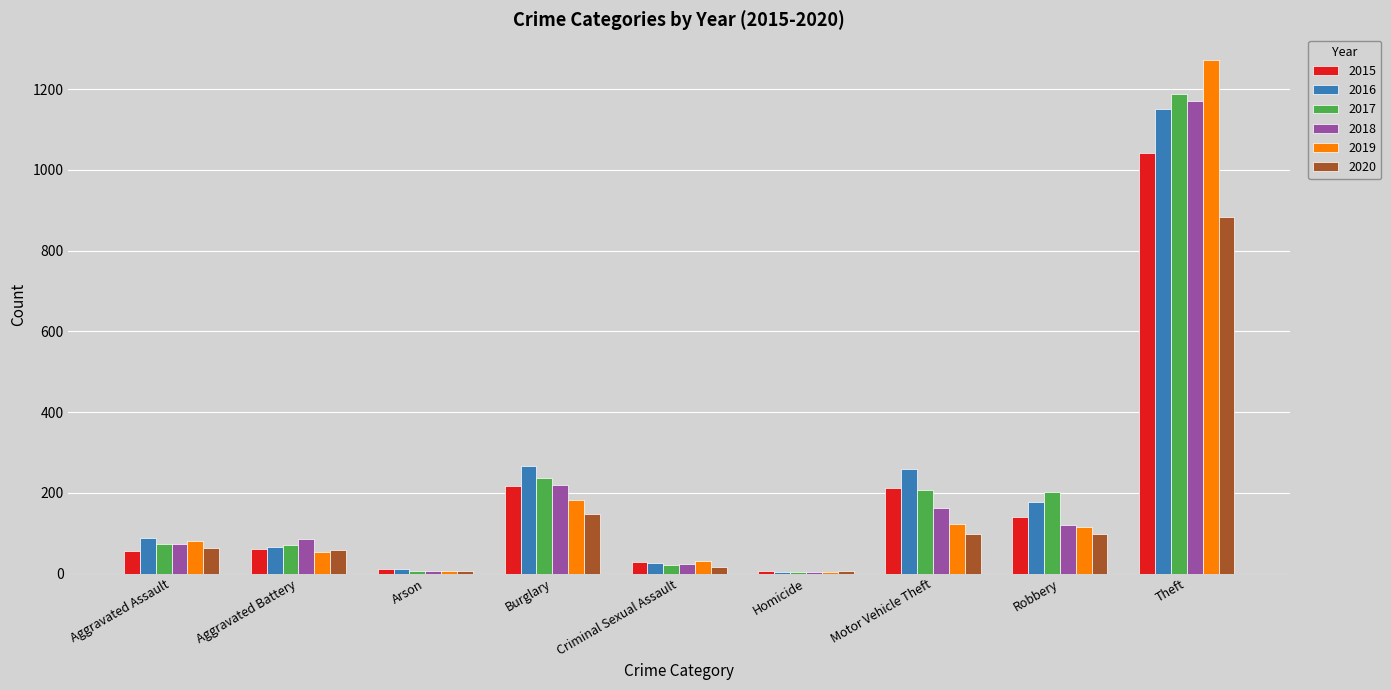

Which series changed the most between Burglary and Robbery?

2018